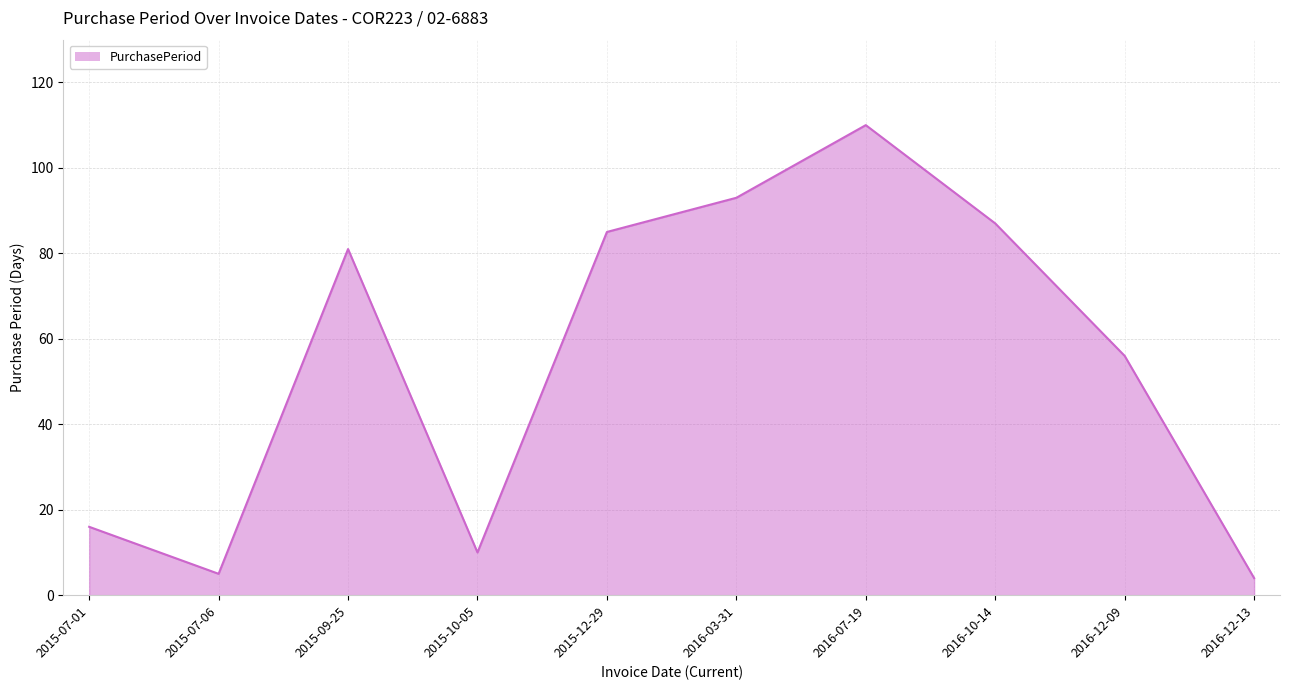

What is the difference between the maximum and minimum values?

106